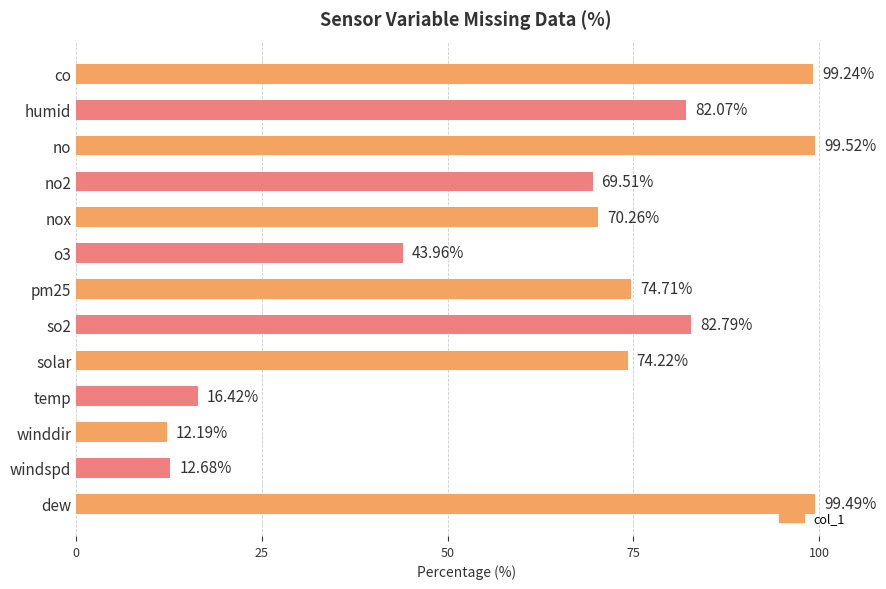

What is the label of the 5th bar from the top?

nox